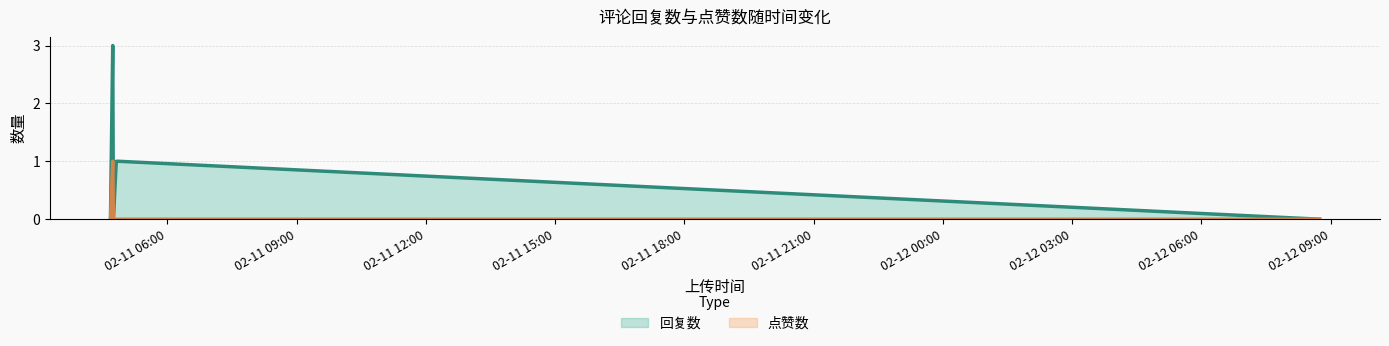

List the series in order of their overall mean, highest first.

回复数, 点赞数